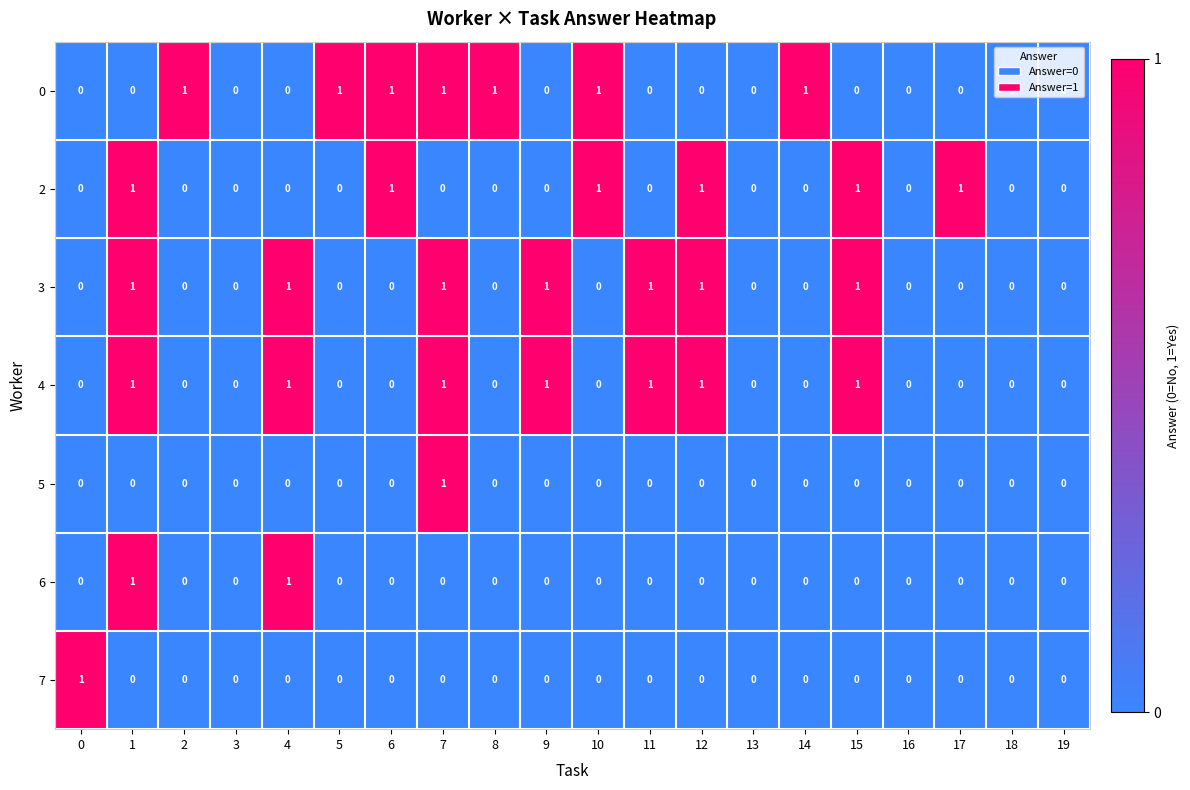

Is the value of 7 at 6 greater than the value of 4 at 7?

No